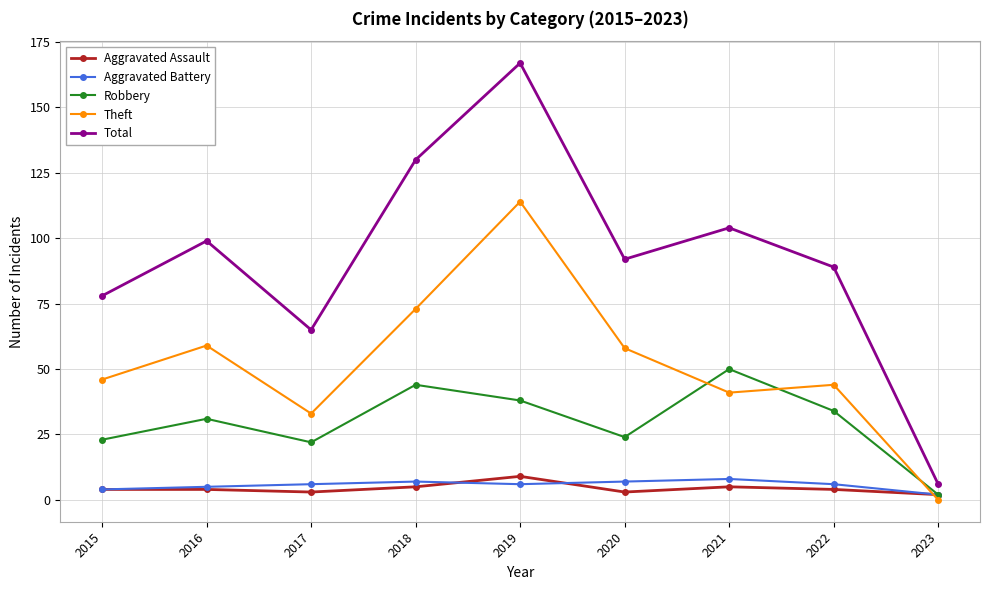

True or false: Robbery has a value of 65 at 2019.

False